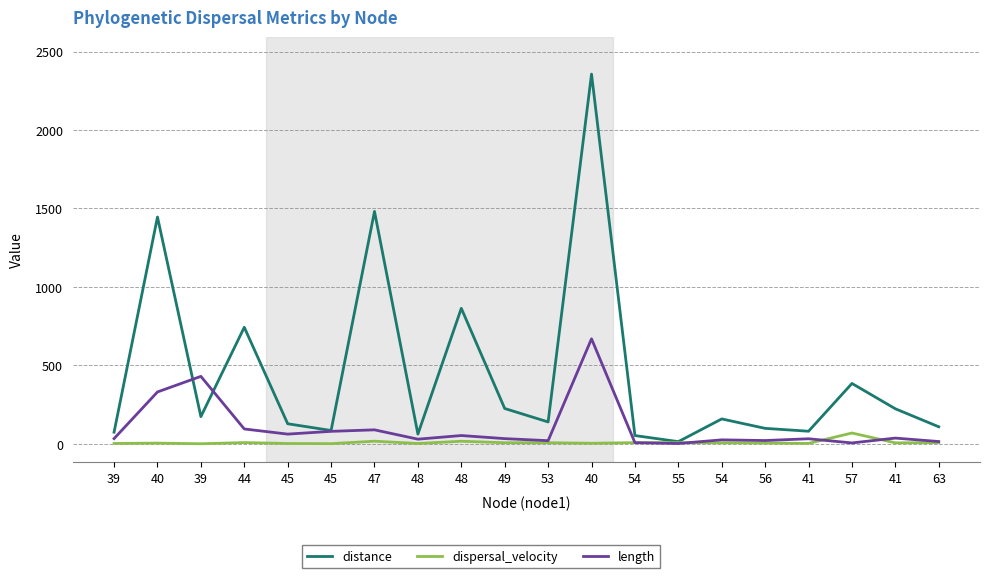

At 56, list the series in order from largest to smallest.

distance, length, dispersal_velocity